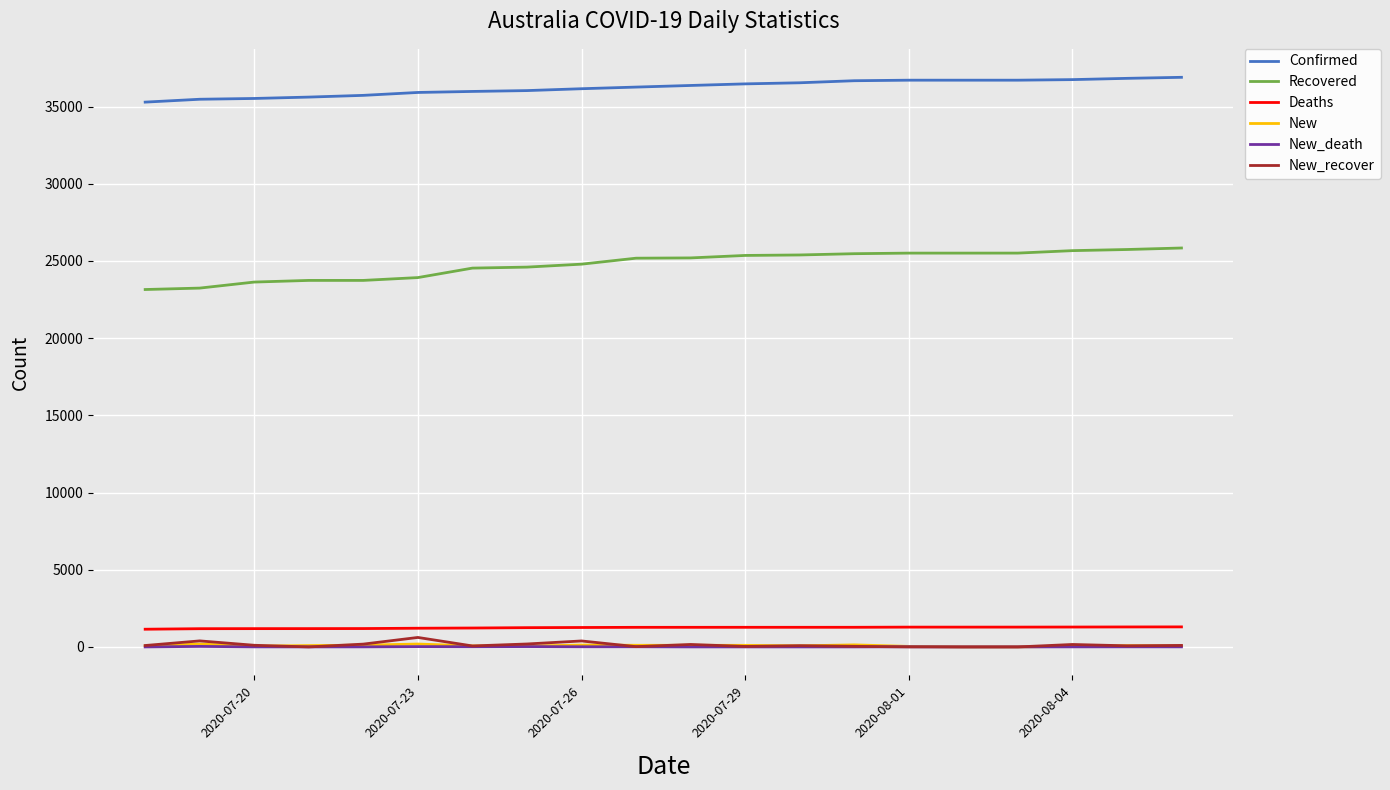

What is the highest value of the New_recover series?

614